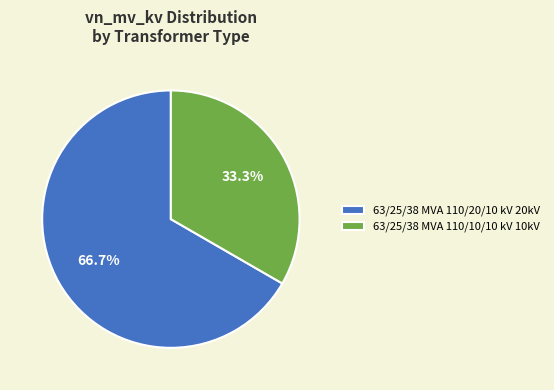

Which category has the biggest portion of the pie?

63/25/38 MVA 110/20/10 kV